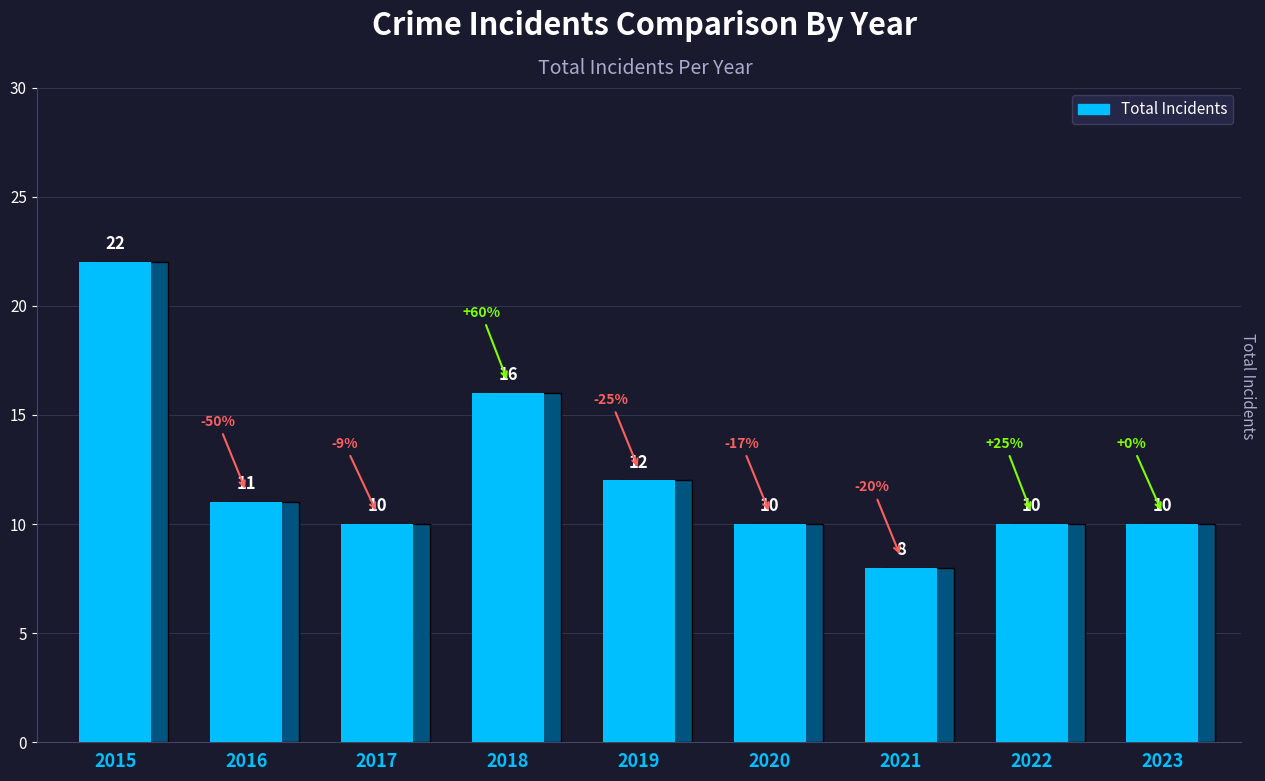

How many categories are shown in the chart?

9